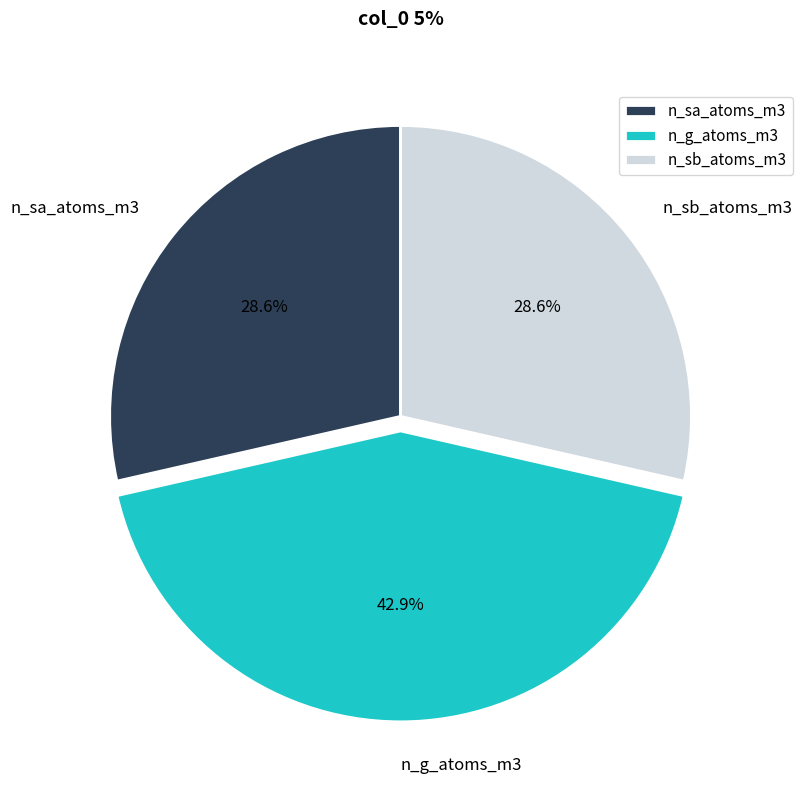

What is the ratio of the value at n_sa_atoms_m3 to the value at n_sb_atoms_m3?

1.0